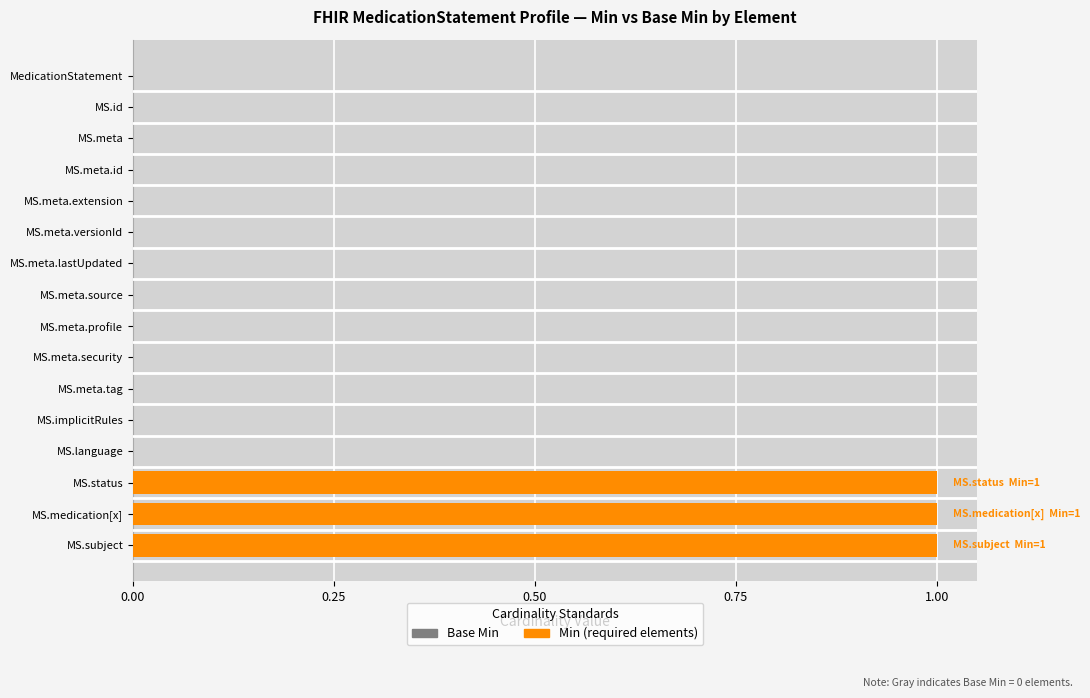

The Base Min series shows 1 at MS.subject. True or false?

True